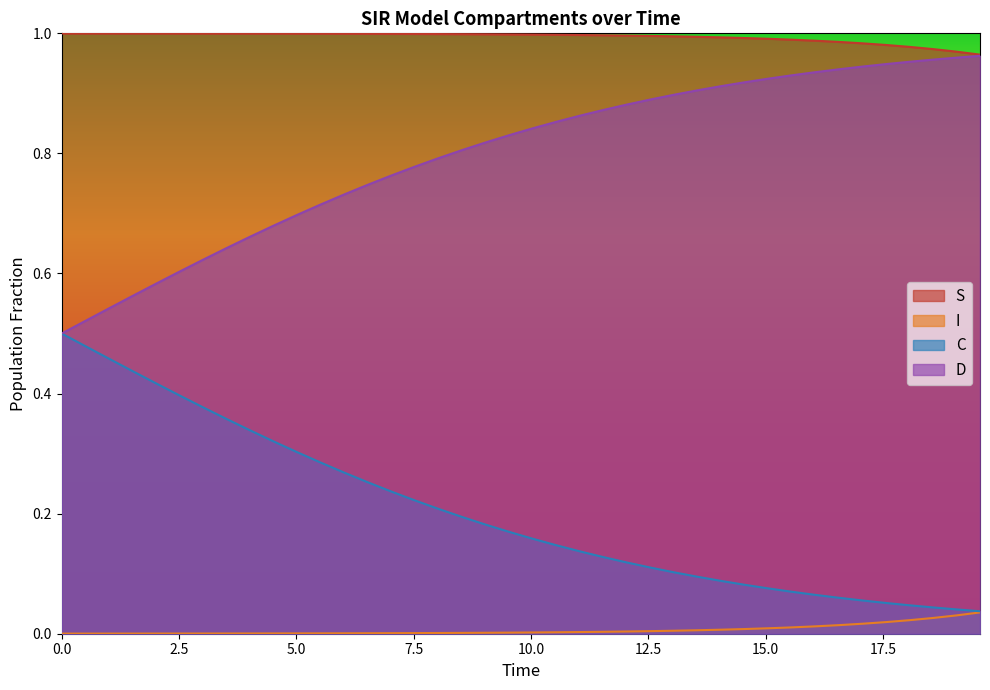

What are all the series names shown in the legend?

S, I, C, D